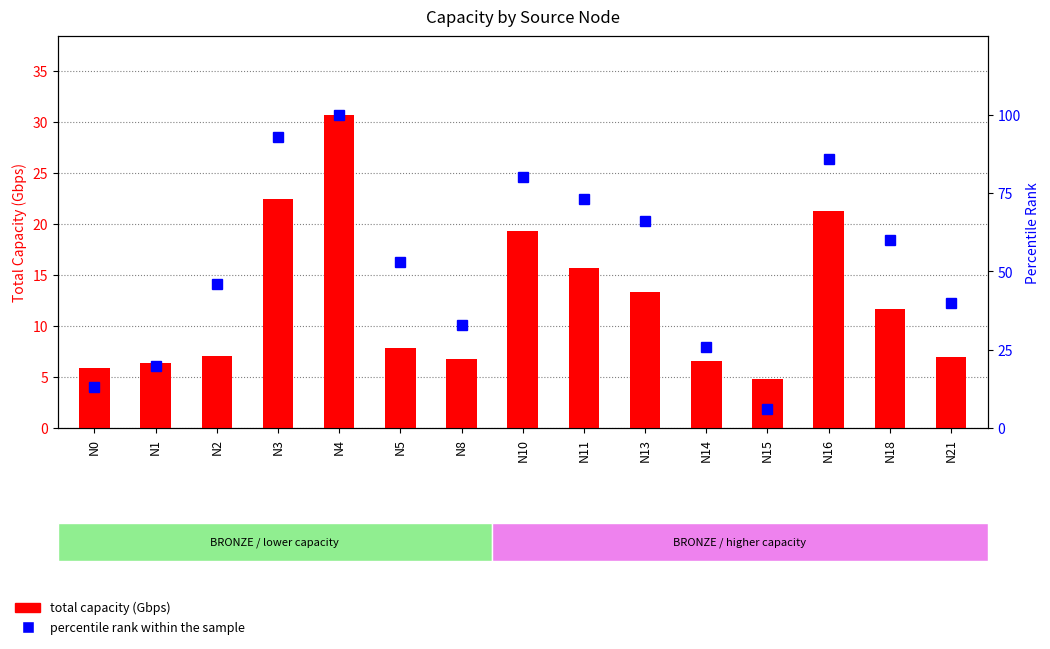

Where does the total capacity (Gbps) series first go above 7?

N2